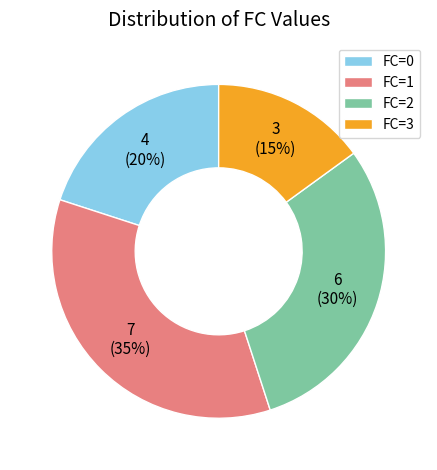

To the nearest percent, what portion does FC=0 represent?

20%